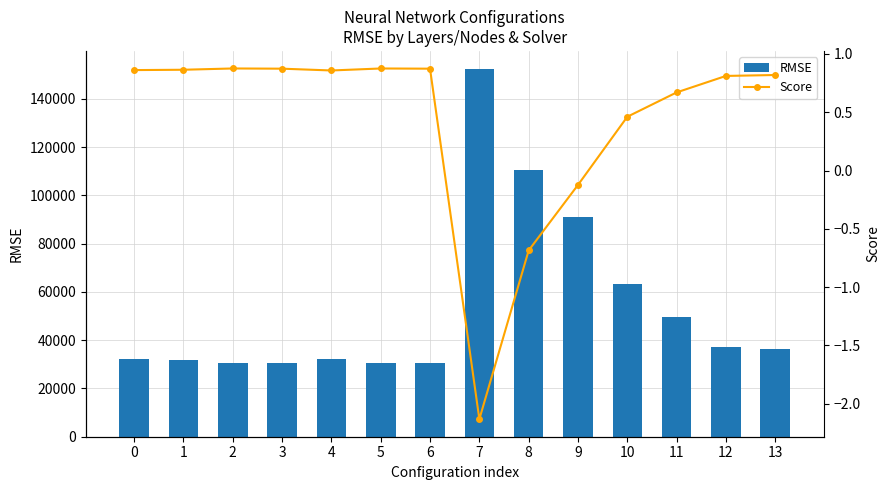

Which series has the largest range (max minus min)?

RMSE